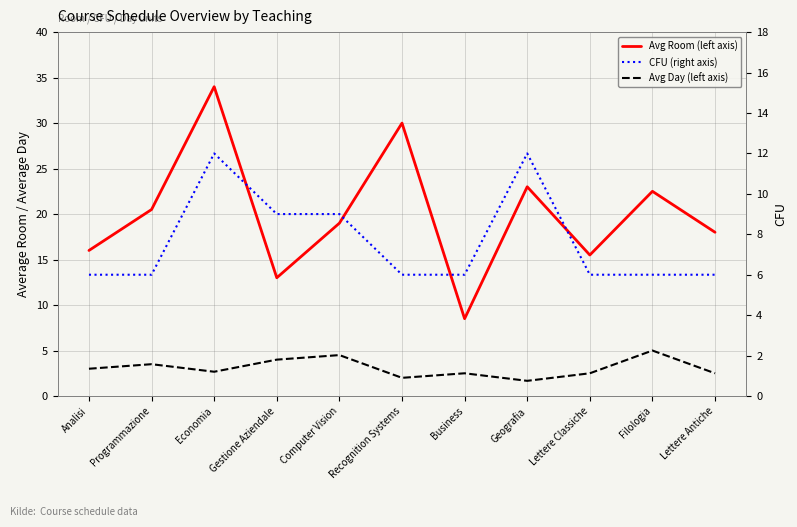

What is the value of the CFU (right axis) point at the 3rd from the left?

12.0